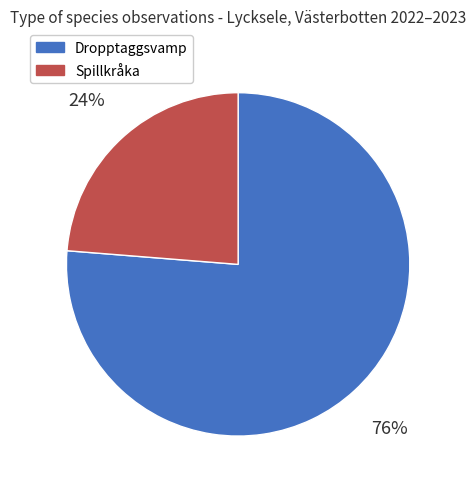

Rank the categories by value from lowest to highest.

Spillkråka, Dropptaggsvamp